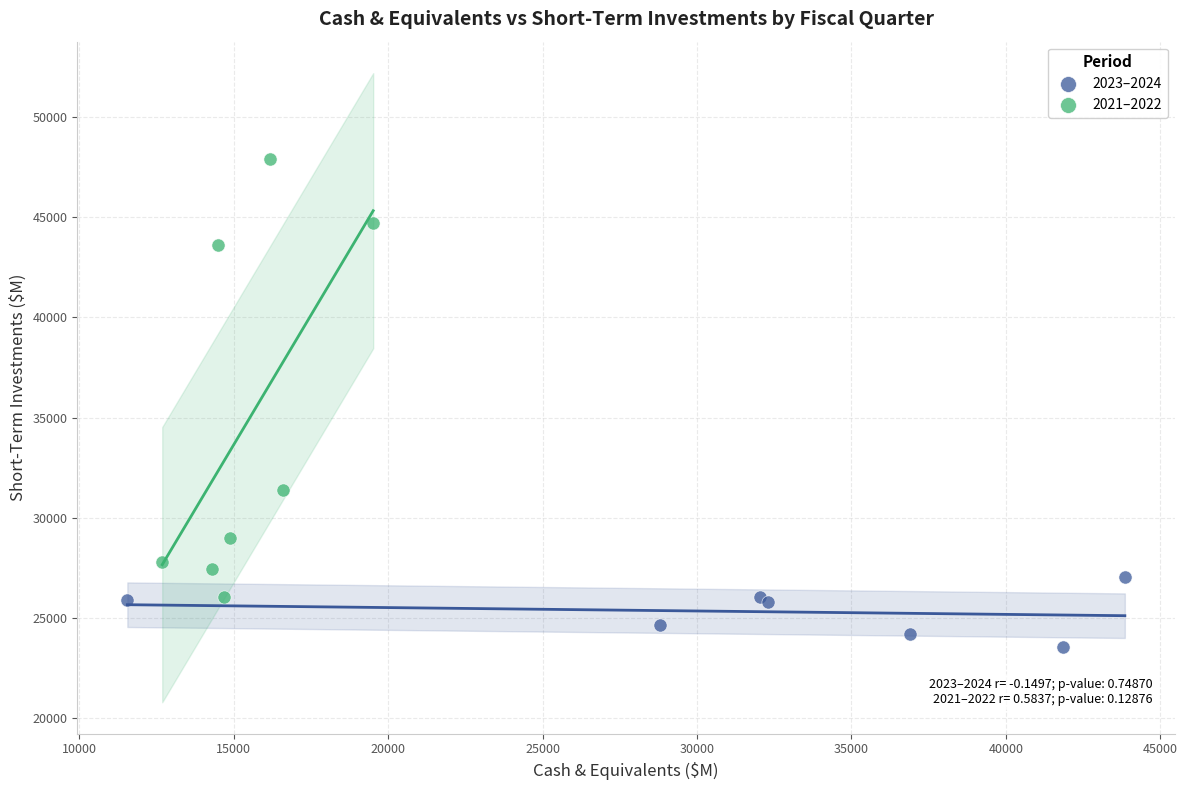

Which series contains the highest Y value?

2021–2022